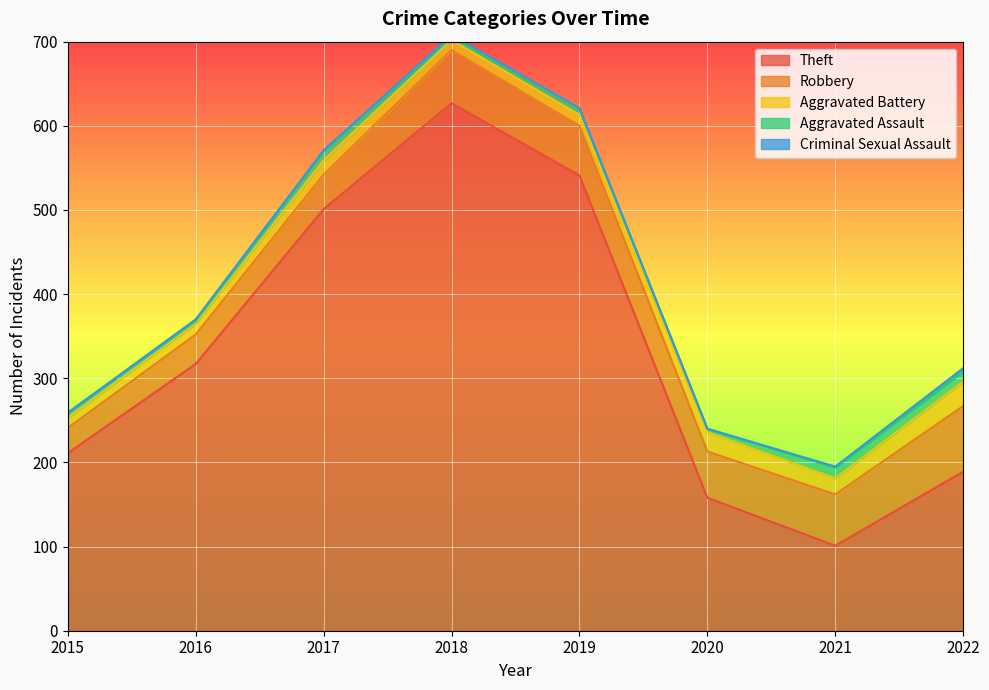

Which category has the highest value in the Theft series?

2018